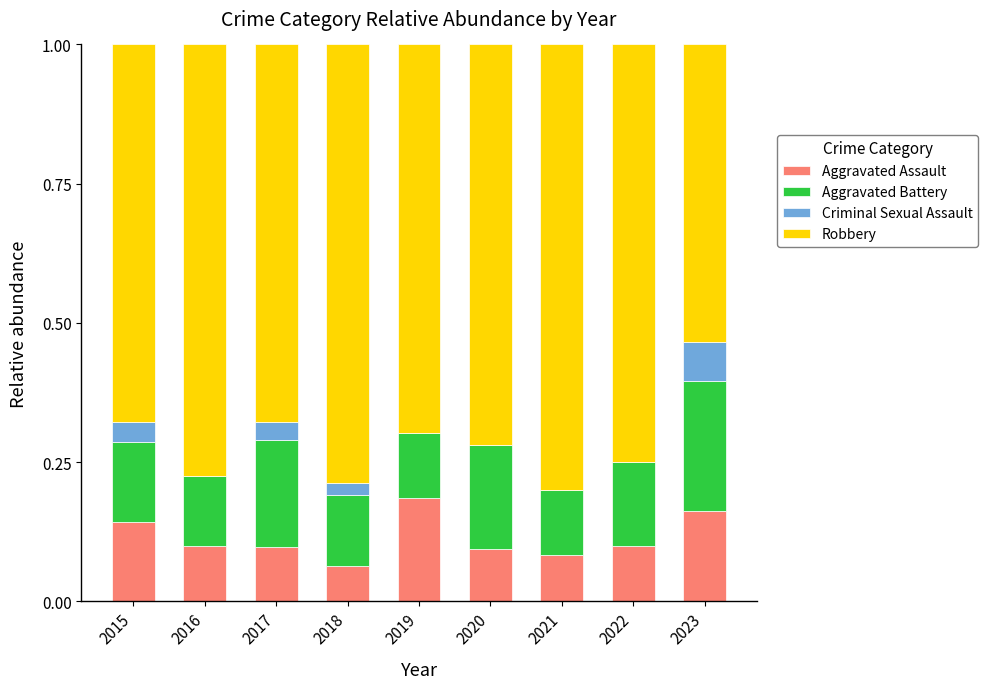

What is the sum of the Aggravated Assault values at 2020 and 2019?

0.3